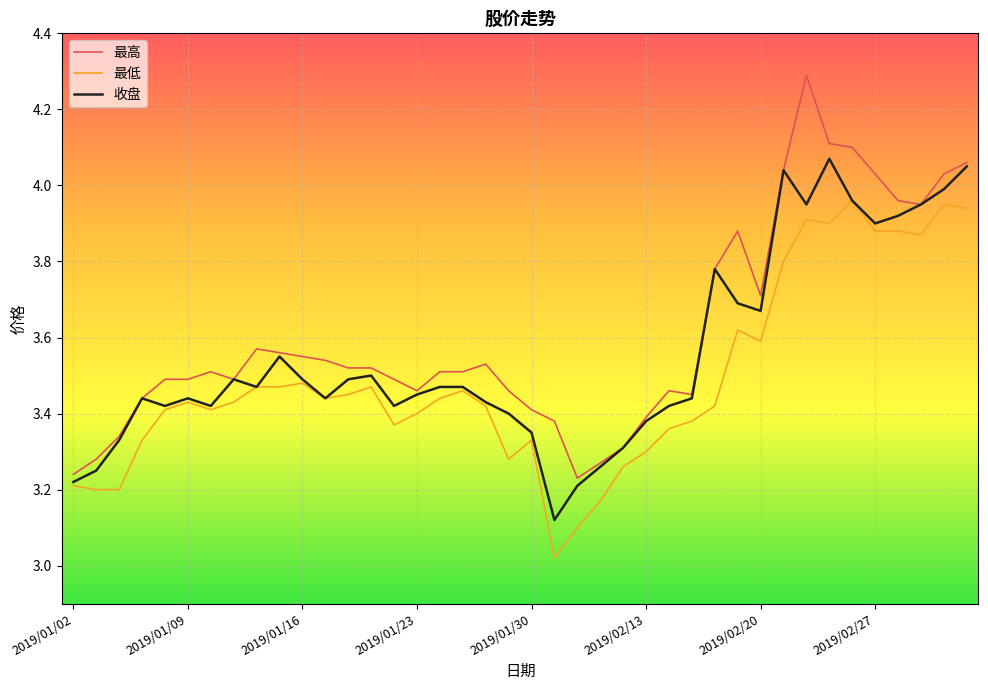

Which series has the largest range (max minus min)?

最高